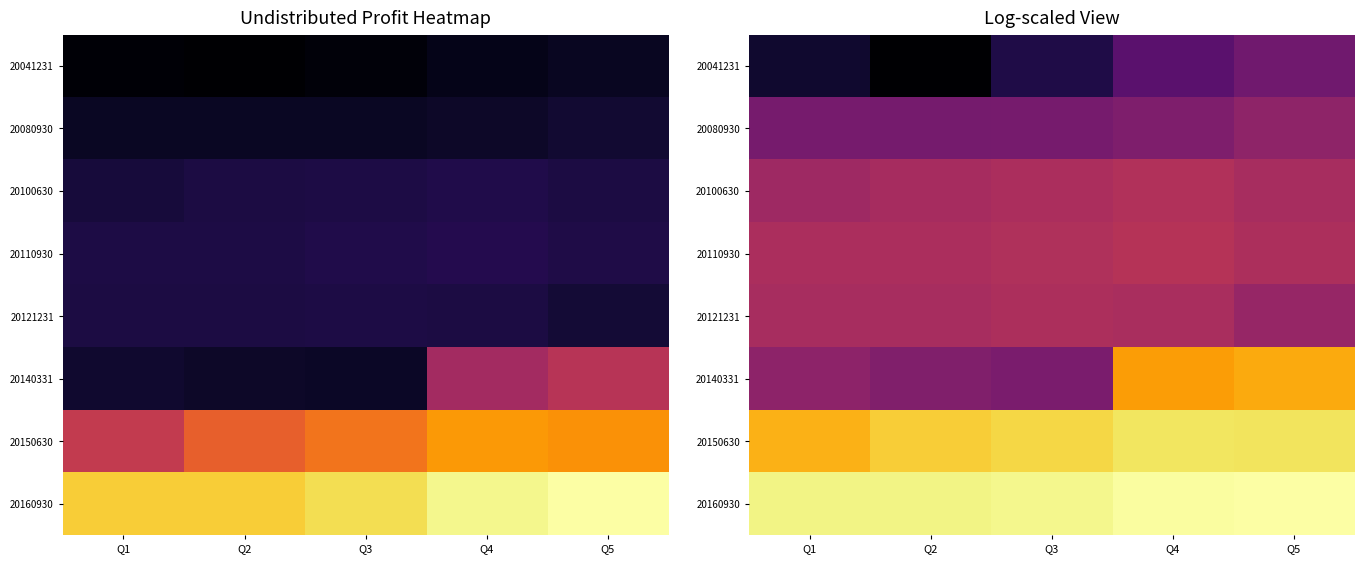

Which category has the lowest value across all series?

Q2